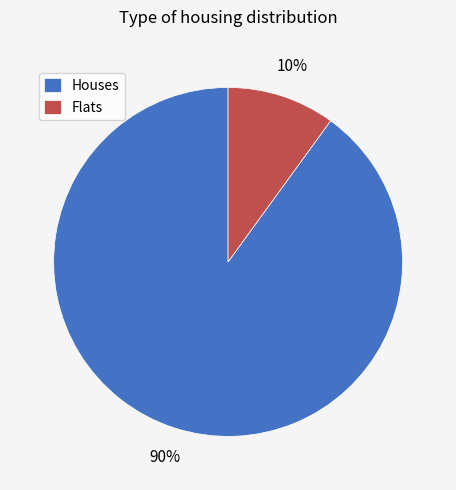

To the nearest percent, what is the average slice percentage?

50%